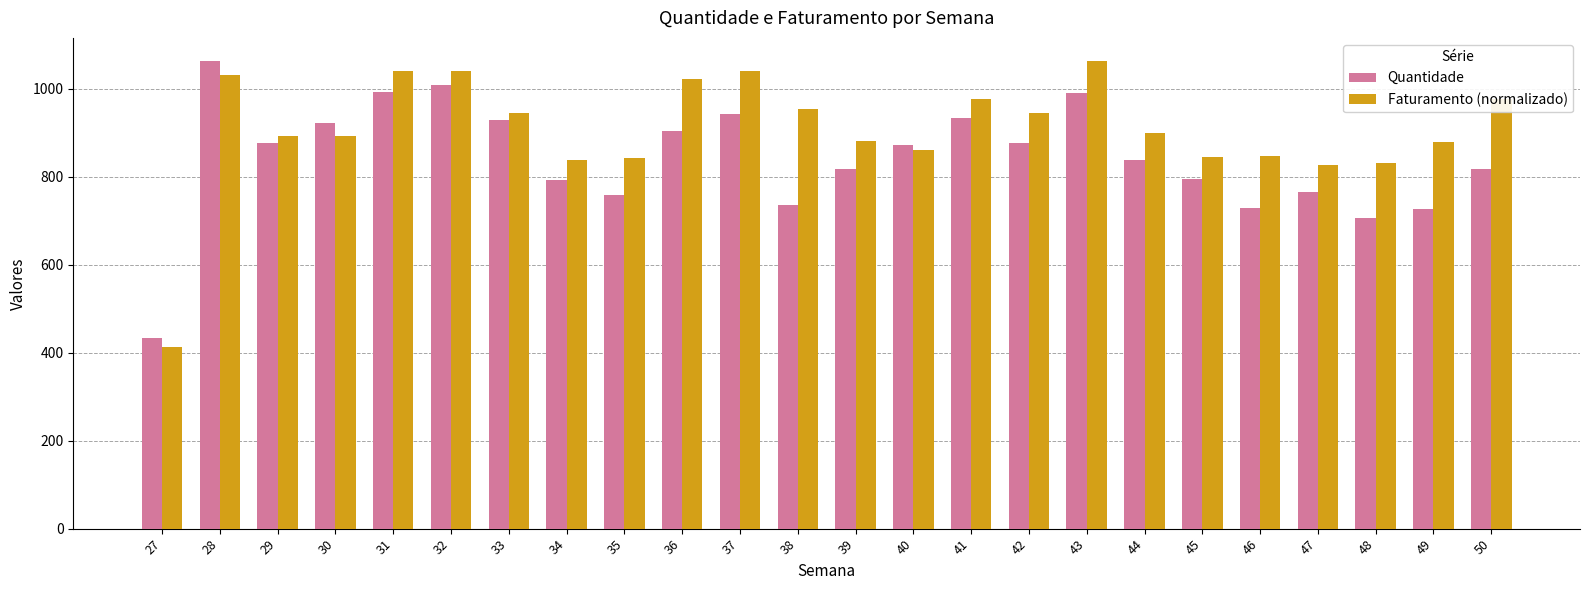

How many distinct data groups are displayed?

2